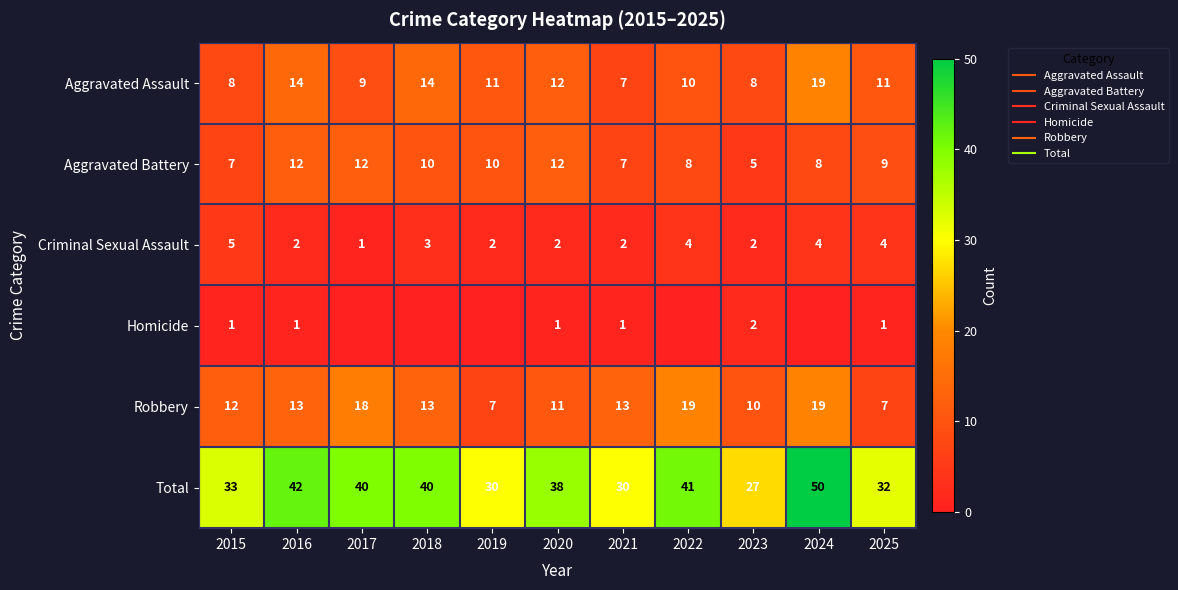

What is the sum of all Criminal Sexual Assault values?

31